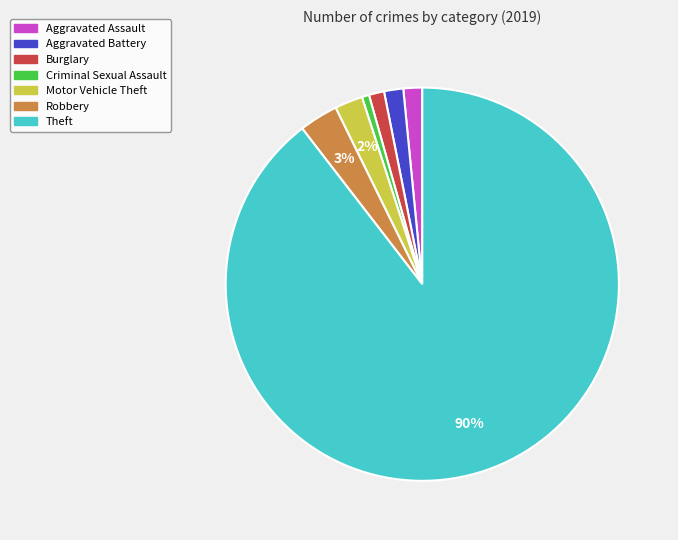

To the nearest percent, what is the difference between the Robbery and Motor Vehicle Theft slice percentages?

1%